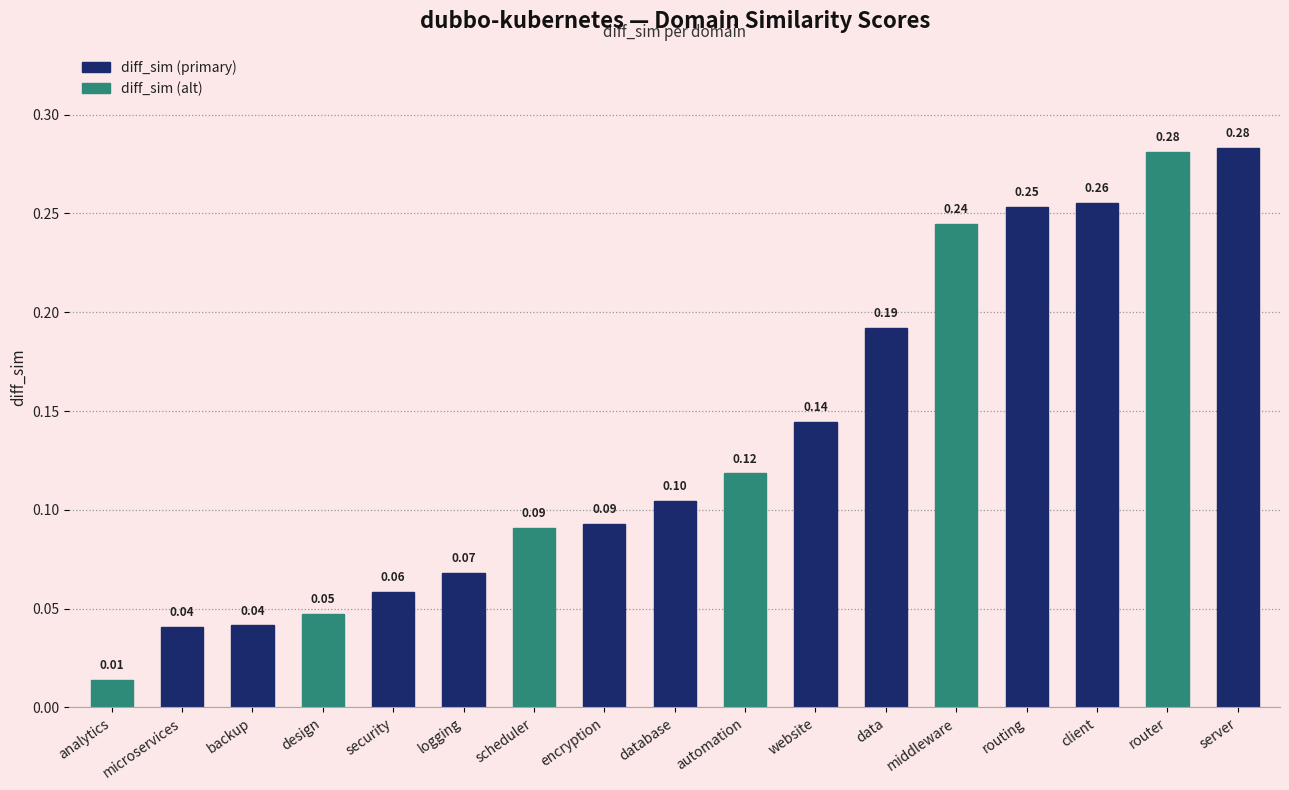

What is the change in value from encryption to server?

+0.2